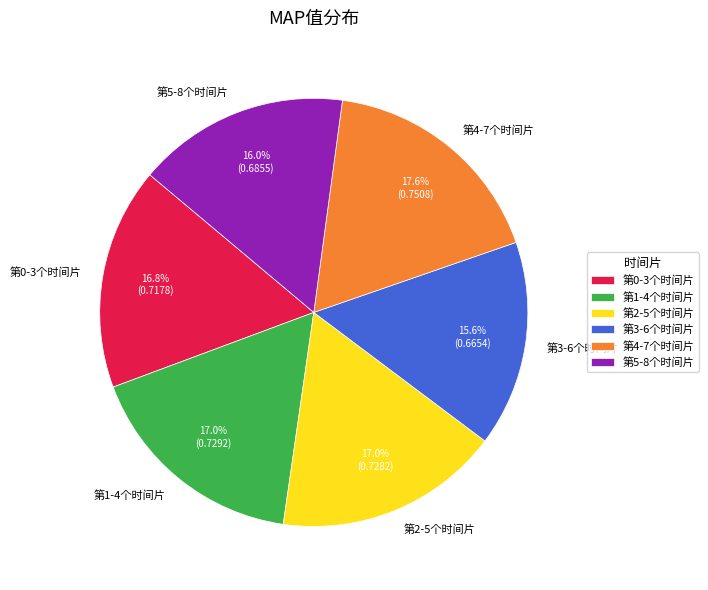

Combined, what portion of the pie is 第1-4个时间片 and 第4-7个时间片?

34.6%